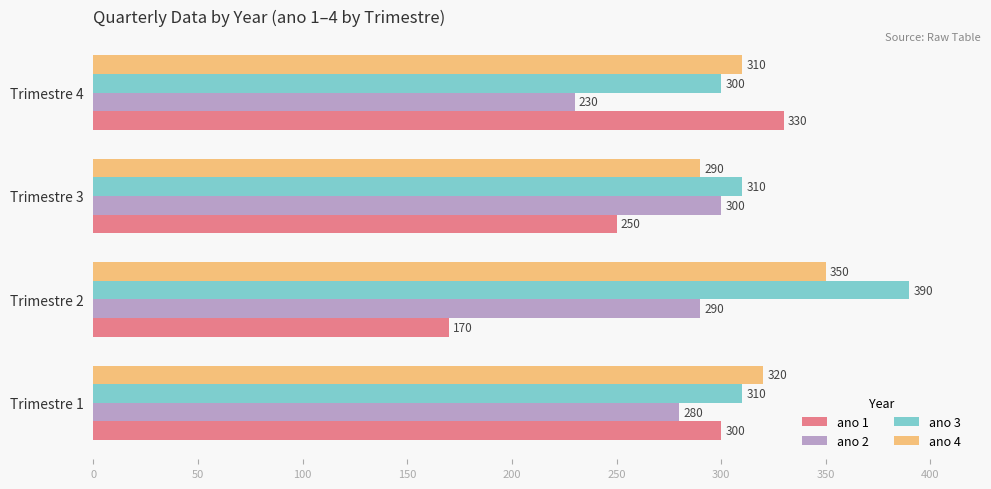

Count the ano 2 values in the range 280 to 300.

3